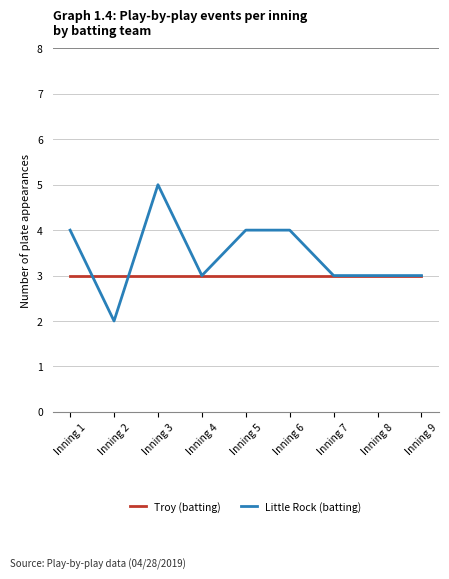

Which series has the largest total across all categories?

Little Rock (batting)